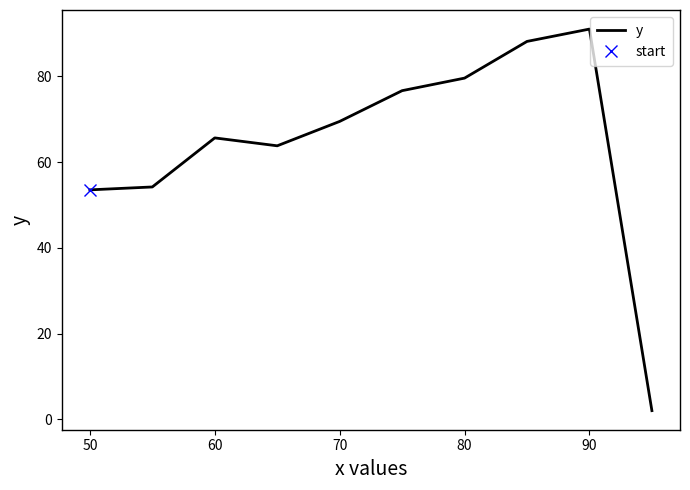

What is the difference between the second highest and minimum values?

86.2